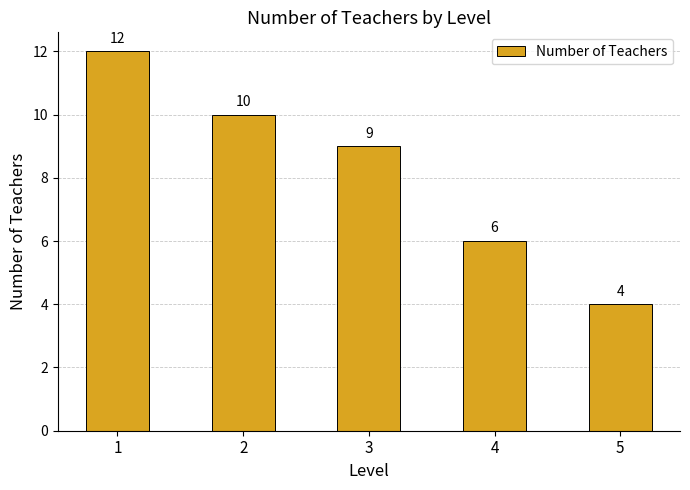

List the labels in order of value, largest first.

1, 2, 3, 4, 5